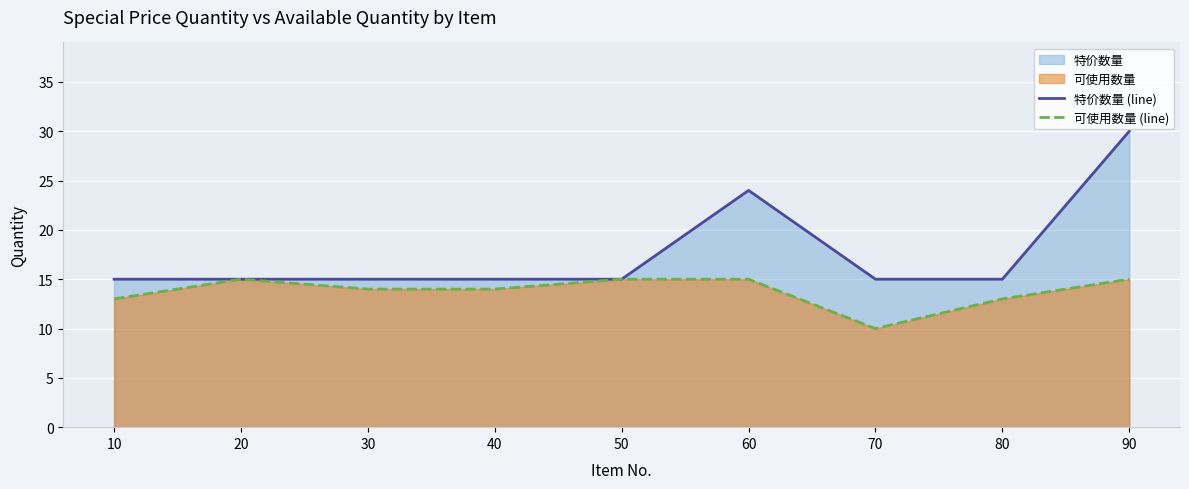

True or false: 可使用数量 (line) and 特价数量 (line) intersect in this chart.

False